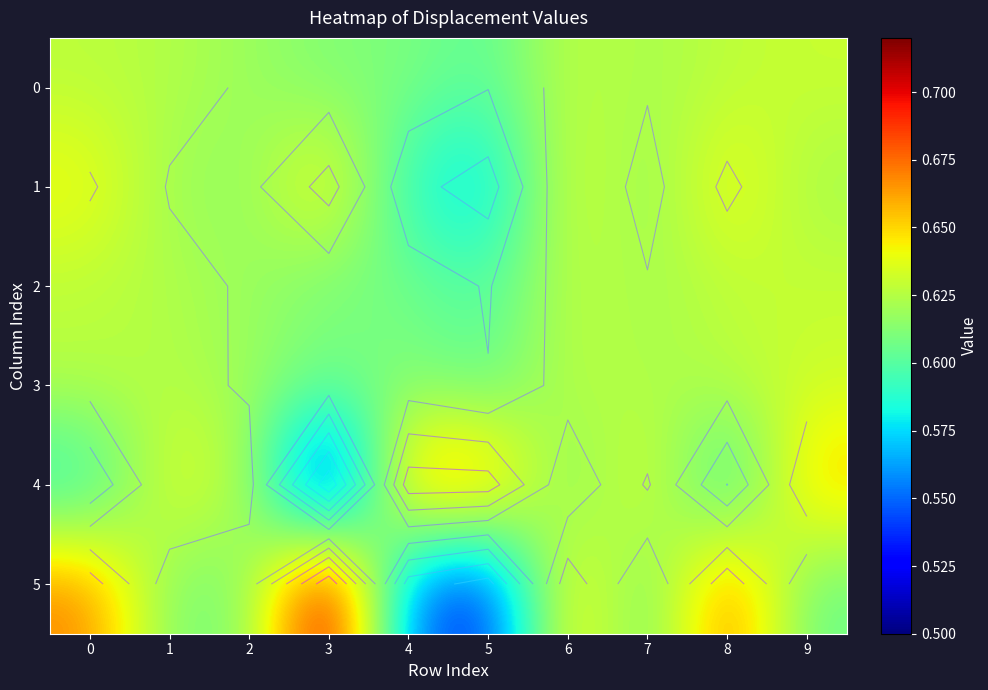

The 1 series shows 0.6 at 0. True or false?

True